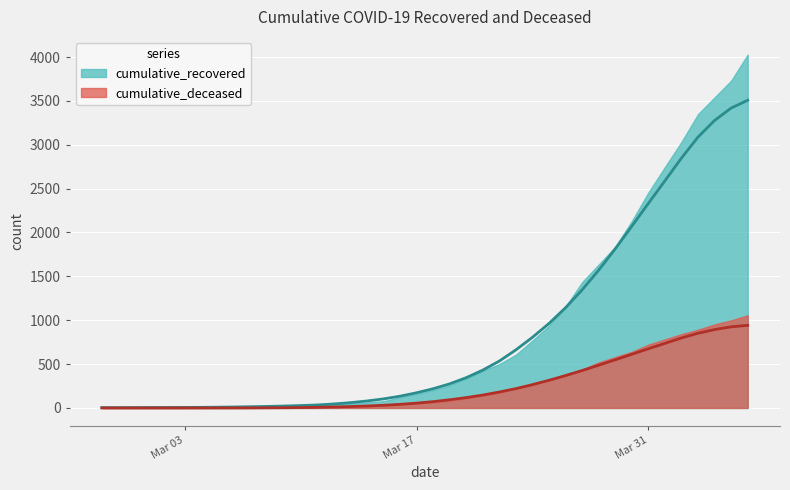

True or false: cumulative_recovered has more than 0 interior local peaks.

False